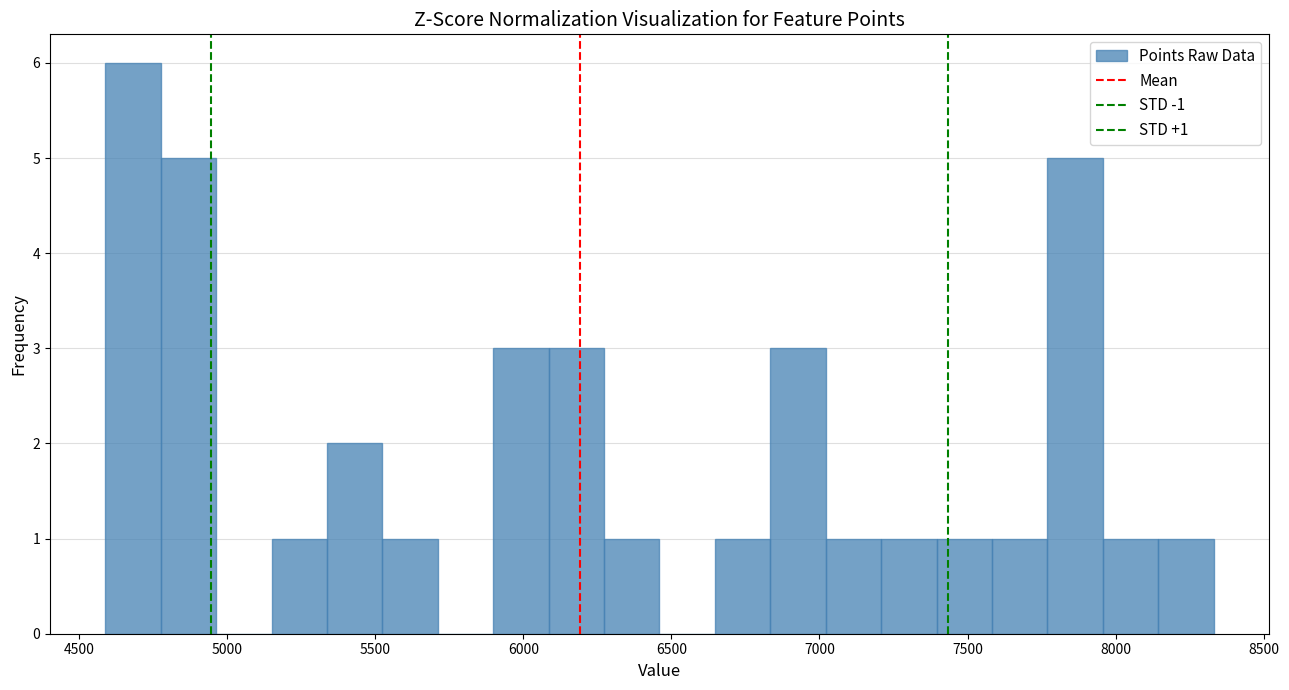

Around what value on the x-axis is the tallest bar? Give the approximate position of its centre, as read against the axis.

4700